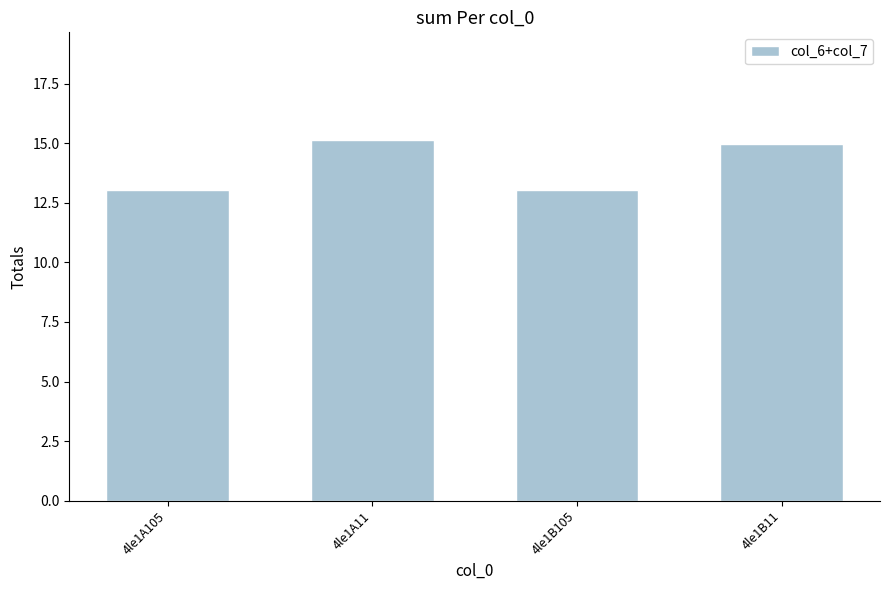

At which label does the data first exceed 14?

4le1A11